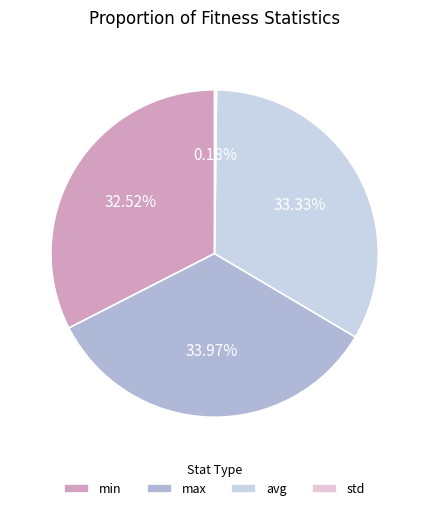

To the nearest percent, what is the difference between the largest and smallest slice percentages?

34%